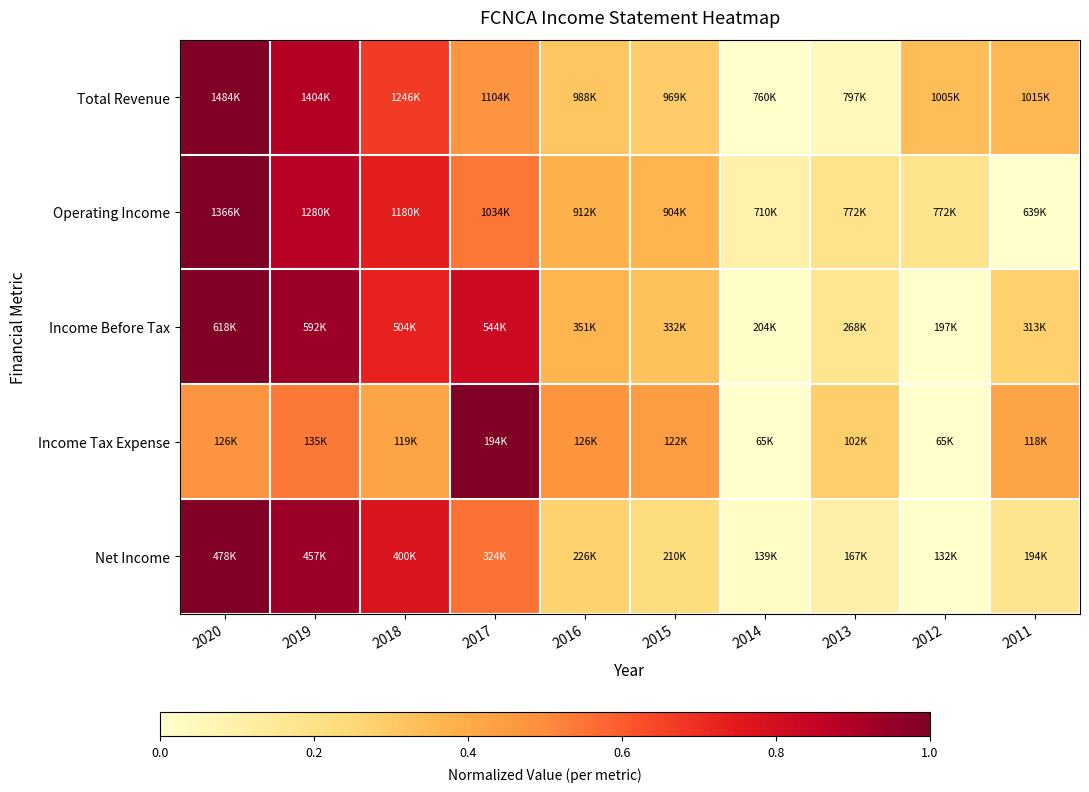

Reading right to left, extract all data points from this chart.

Total Revenue: 2011=0.4	2012=0.3	2013=0.1	2014=0.0	2015=0.3	2016=0.3	2017=0.5	2018=0.7	2019=0.9	2020=1.0
Operating Income: 2011=0.0	2012=0.2	2013=0.2	2014=0.1	2015=0.4	2016=0.4	2017=0.5	2018=0.7	2019=0.9	2020=1.0
Income Before Tax: 2011=0.3	2012=0.0	2013=0.2	2014=0.0	2015=0.3	2016=0.4	2017=0.8	2018=0.7	2019=0.9	2020=1.0
Income Tax Expense: 2011=0.4	2012=0.0	2013=0.3	2014=0.0	2015=0.4	2016=0.5	2017=1.0	2018=0.4	2019=0.5	2020=0.5
Net Income: 2011=0.2	2012=0.0	2013=0.1	2014=0.0	2015=0.2	2016=0.3	2017=0.6	2018=0.8	2019=0.9	2020=1.0